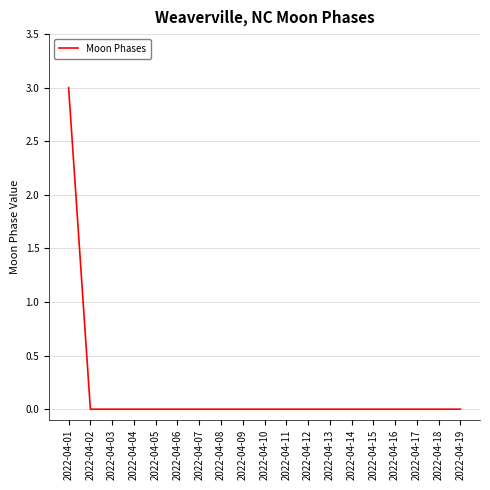

The value at 2022-04-12 is 0. True or false?

True